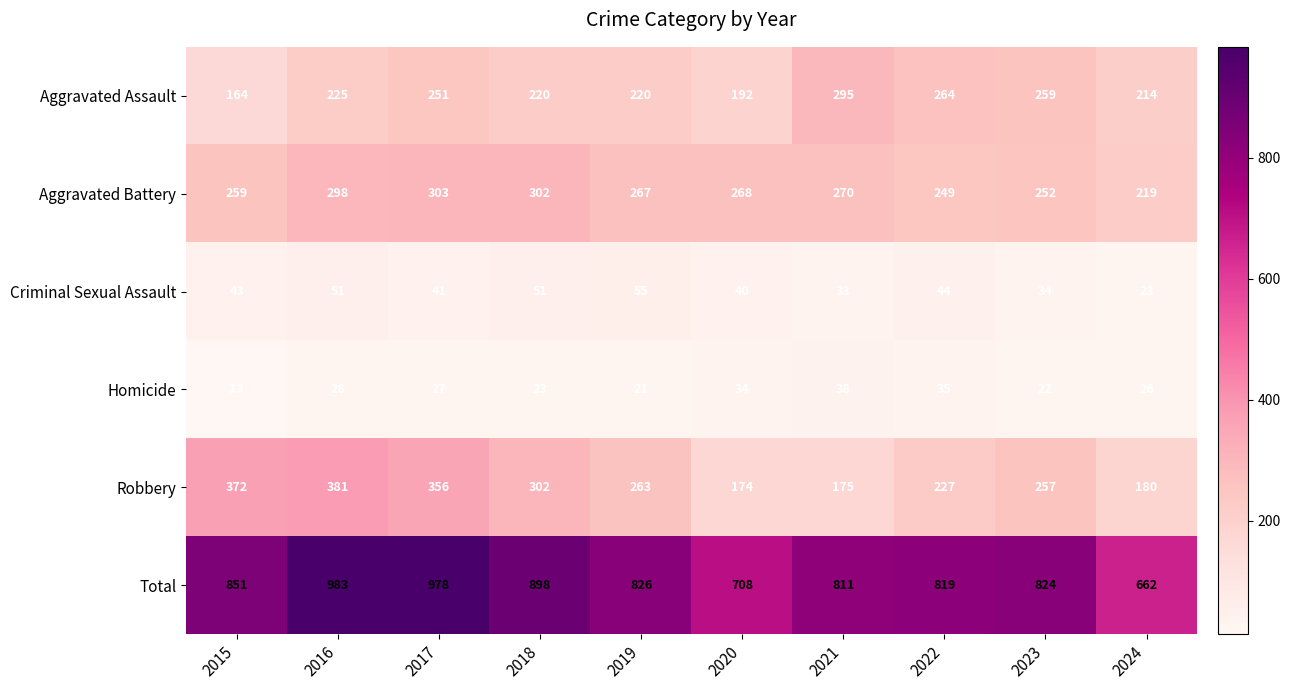

True or false: Homicide has a value of 27 at 2017.

True